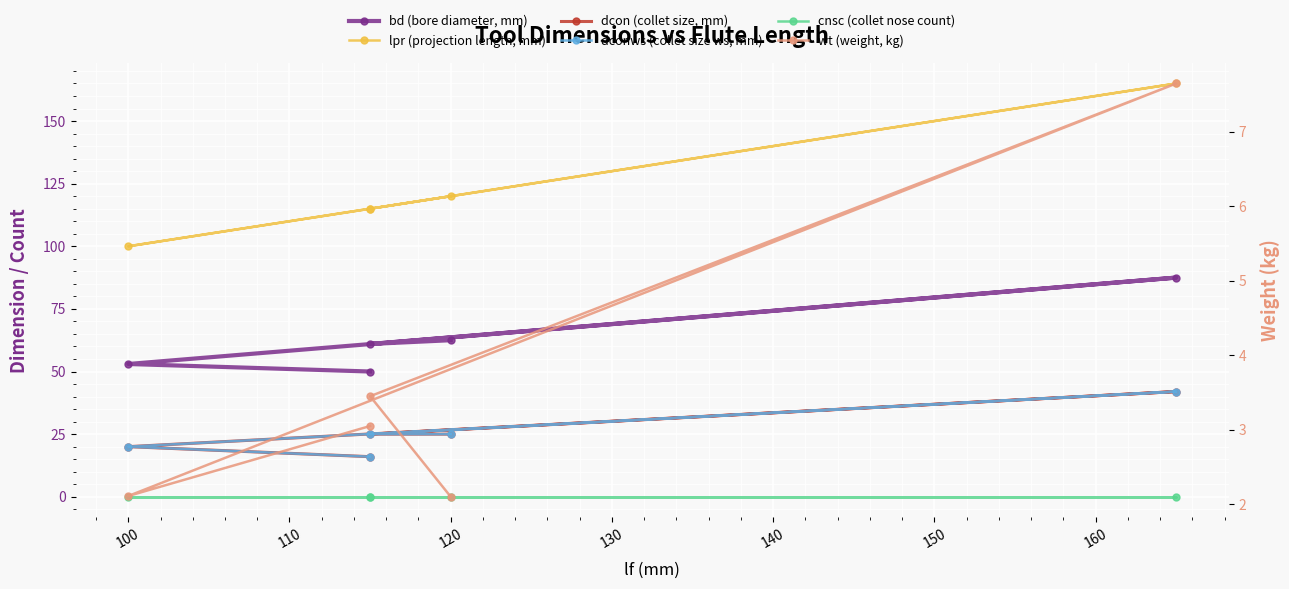

What is the minimum value for wt (weight, kg)?

2.1